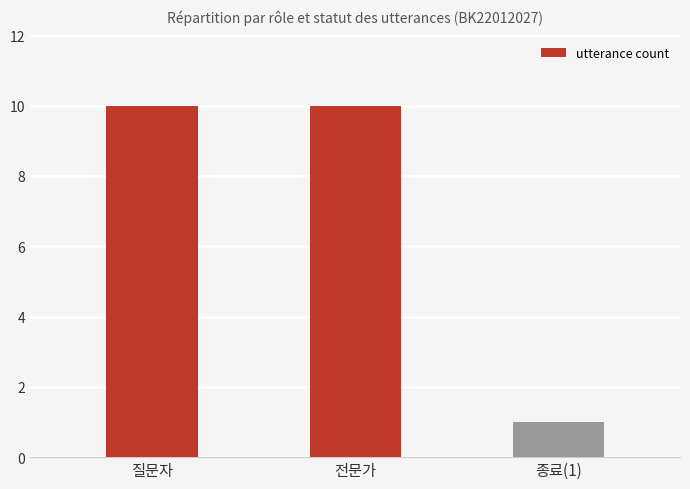

What is the maximum value shown in the chart?

10